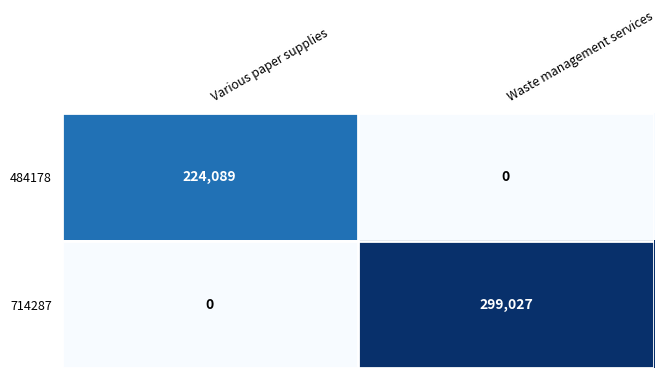

At Waste management services, list the series in order from smallest to largest.

484178, 714287